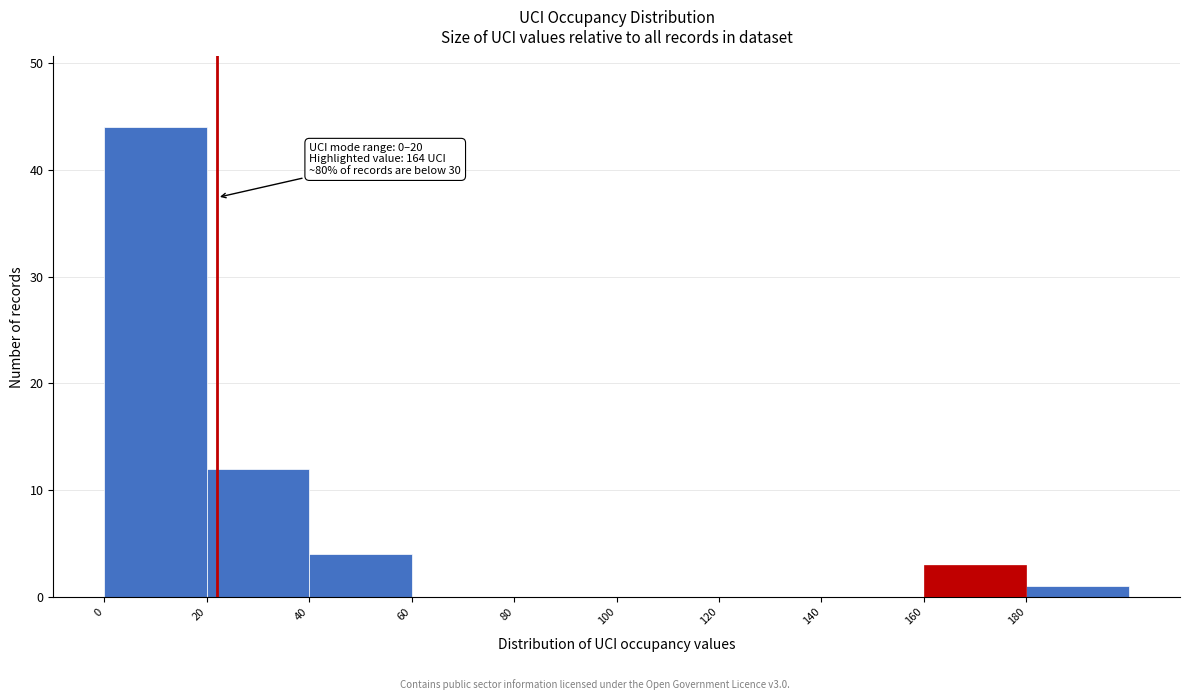

Over which range of the x-axis is the bar tallest?

0 to 20